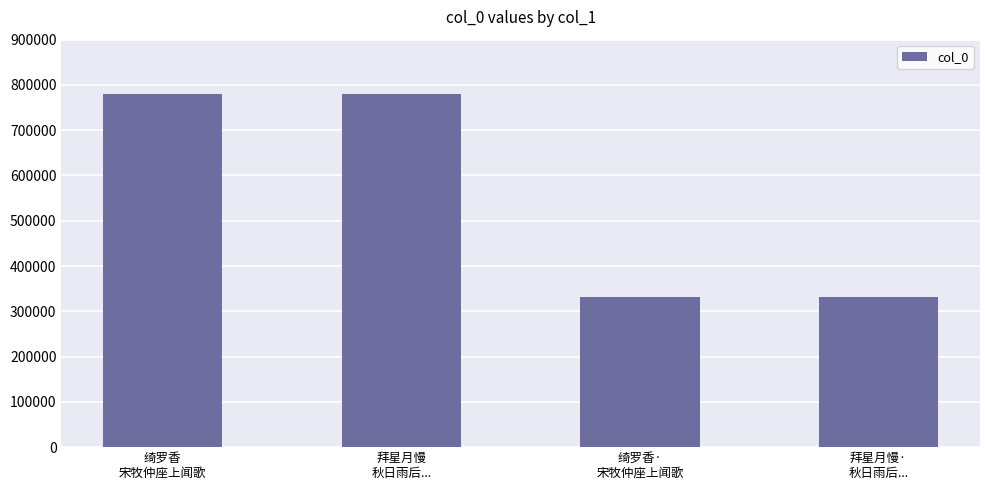

What is the label of the 4th bar from the left?

拜星月慢·
秋日雨后...